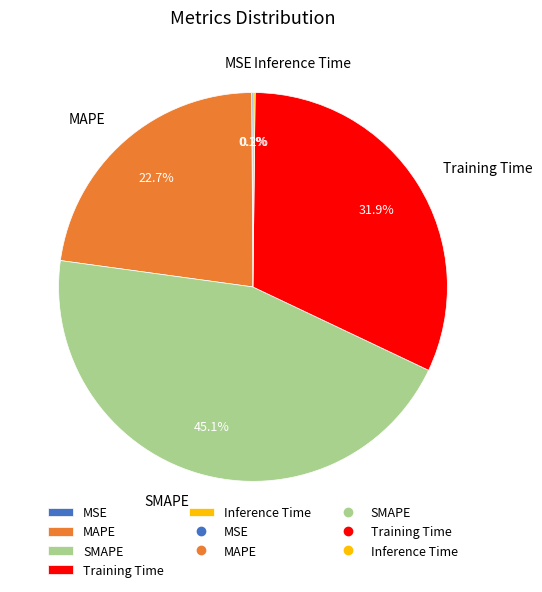

What percentage is NOT represented by SMAPE?

54.9%